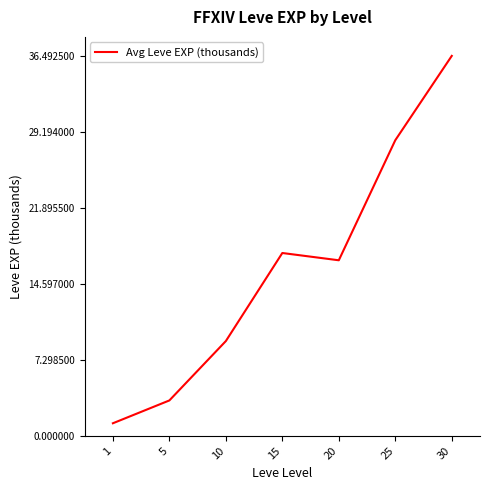

How many interior local valleys (lower than both neighbors) does the data have?

1